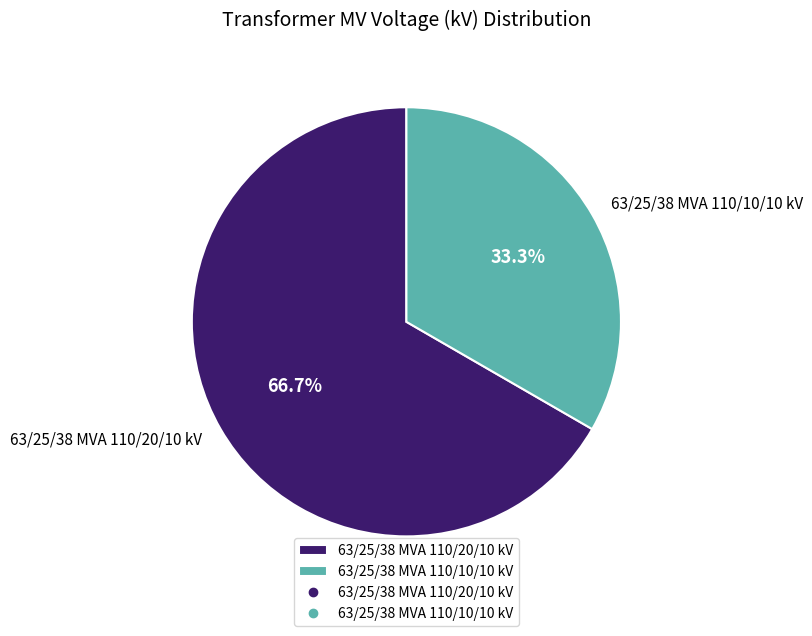

What is the ratio of the value at 63/25/38 MVA 110/10/10 kV to the value at 63/25/38 MVA 110/20/10 kV?

0.5